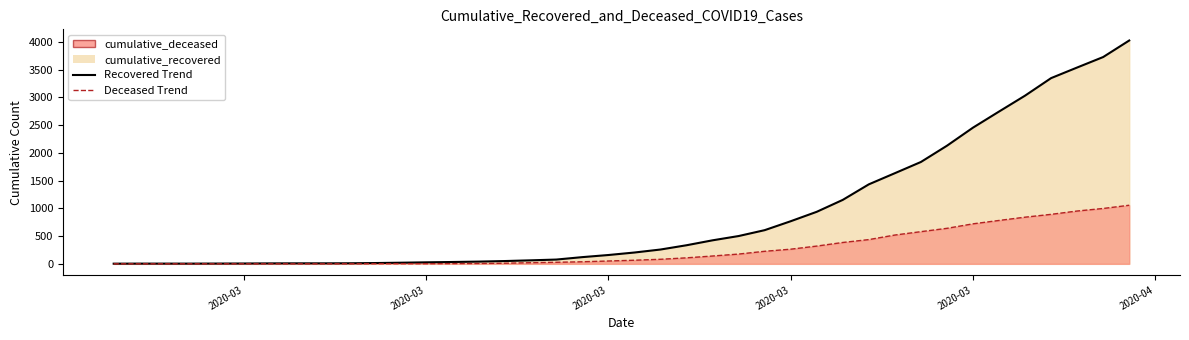

What is the maximum value shown in the chart?

4026